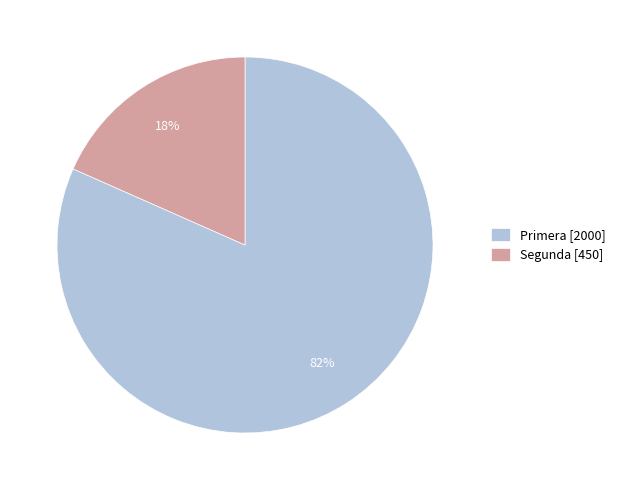

What is the majority slice?

Primera